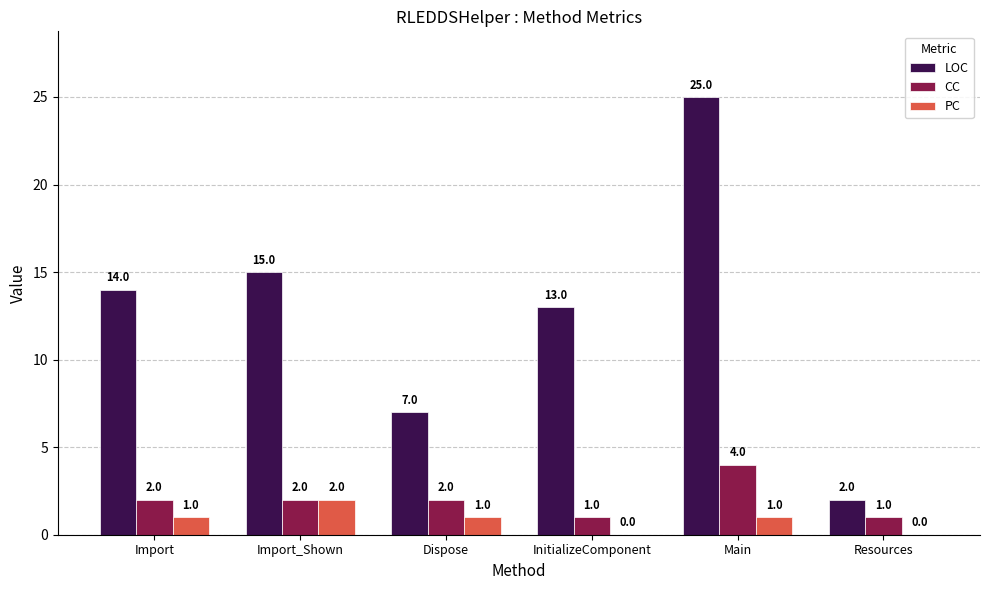

The value of LOC at Import is 20. True or false?

False